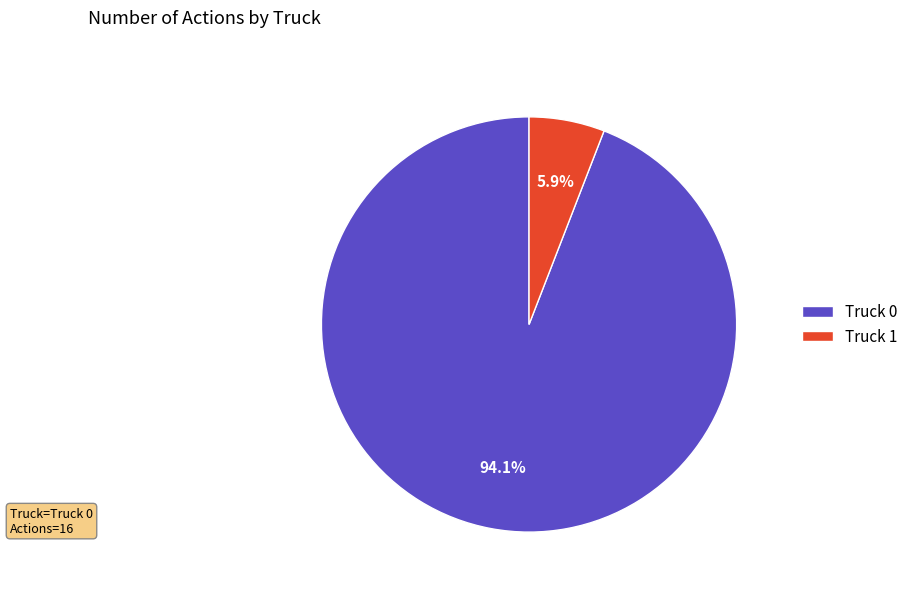

Is there any slice that represents more than half of the pie?

Yes